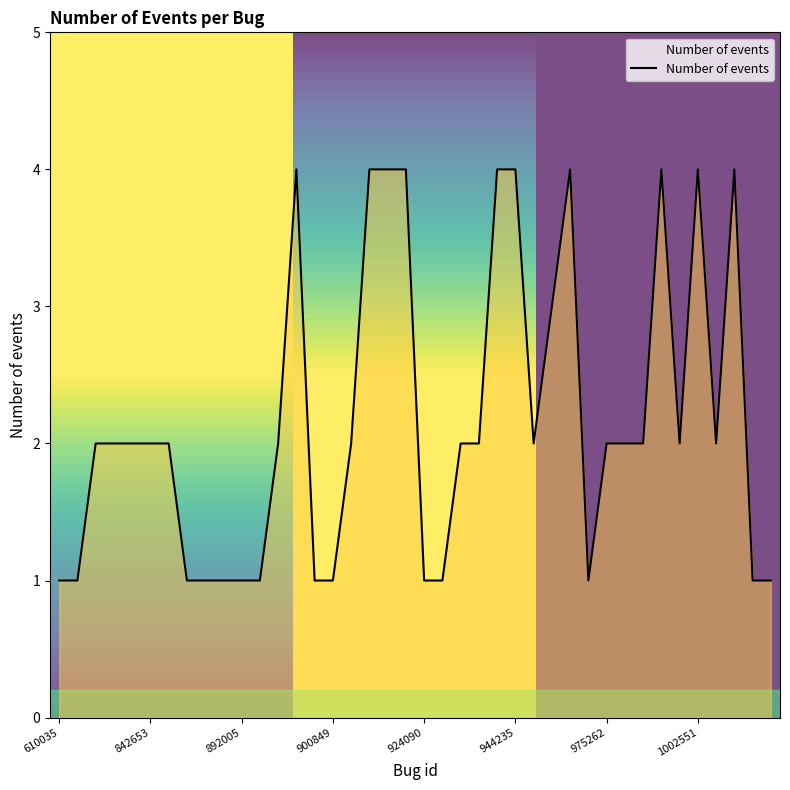

What is the maximum value shown in the chart?

4